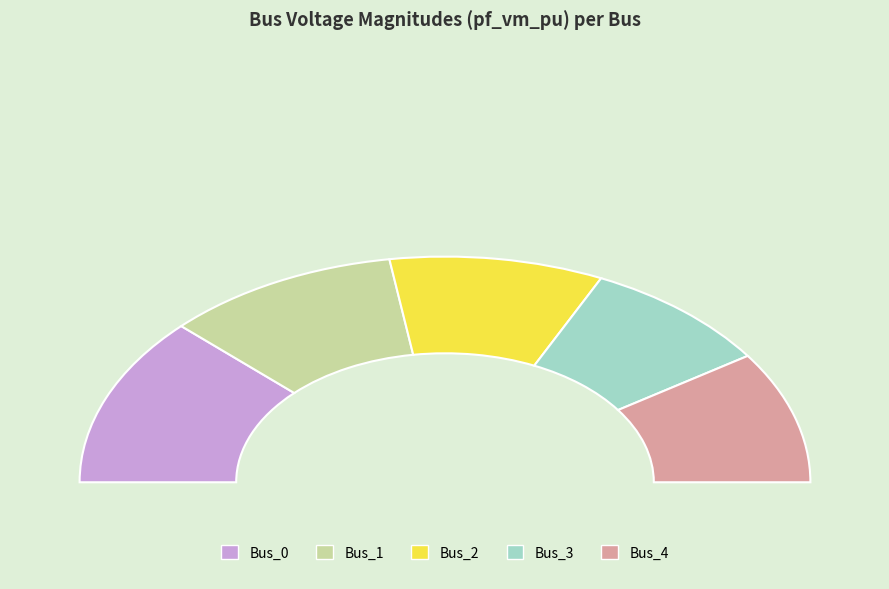

What percentage is NOT represented by Bus_2?

81.1%